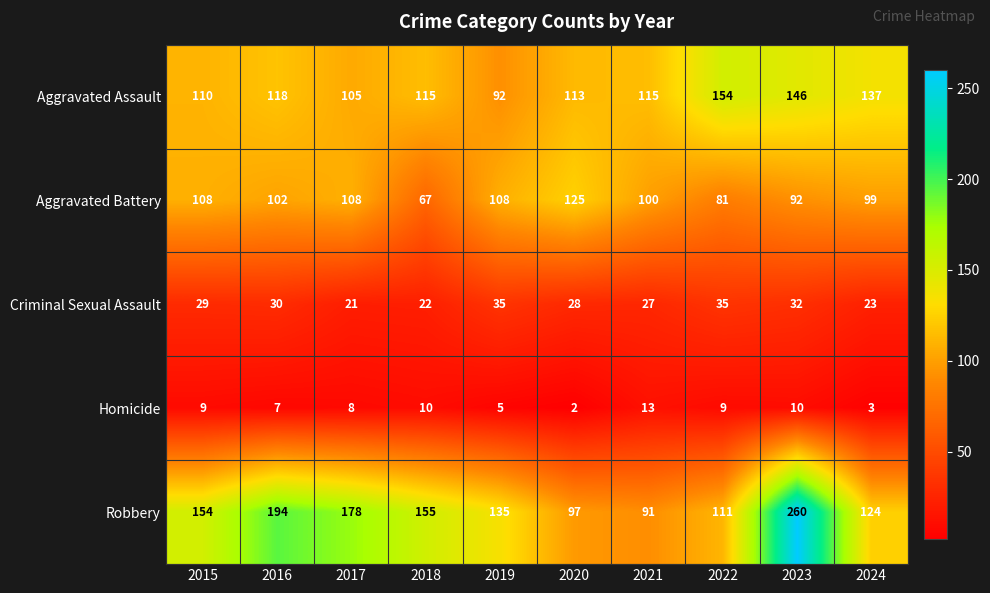

What is the sum of the Criminal Sexual Assault values at 2024 and 2017?

44